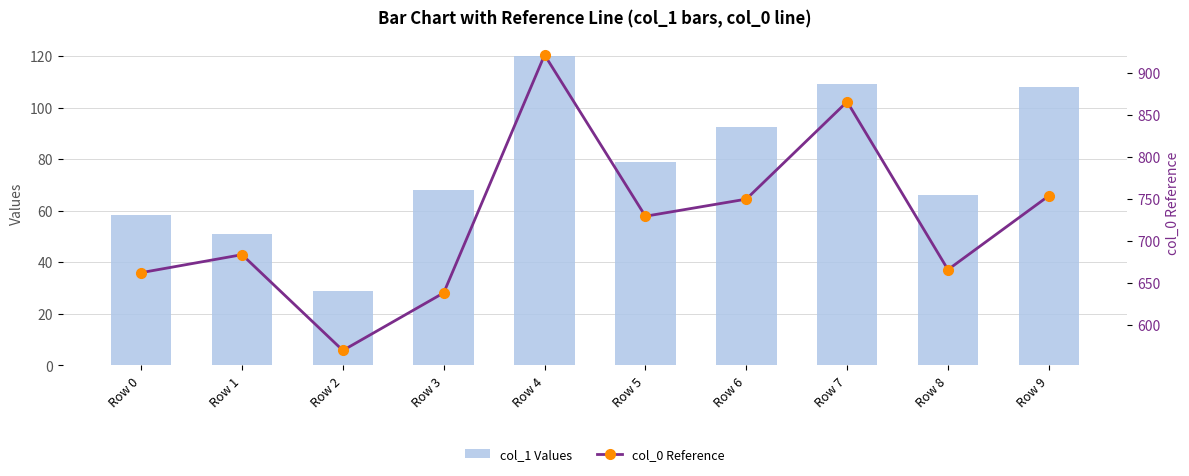

How many data points does each series have?

10